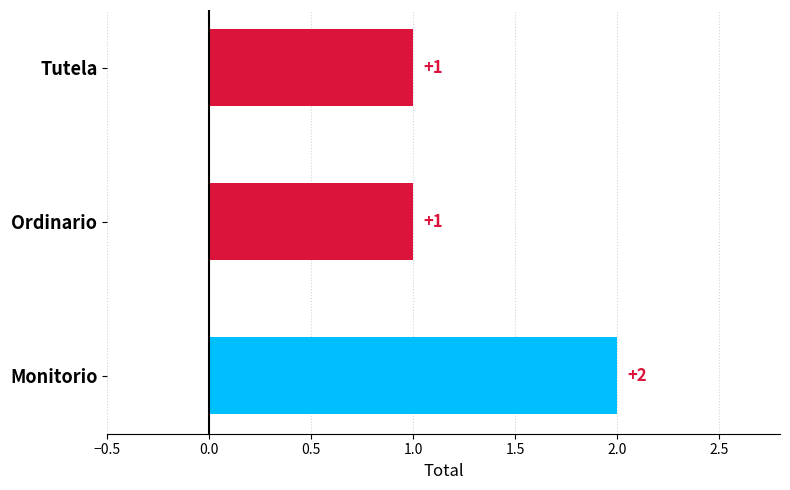

What is the difference between the maximum and minimum values?

1